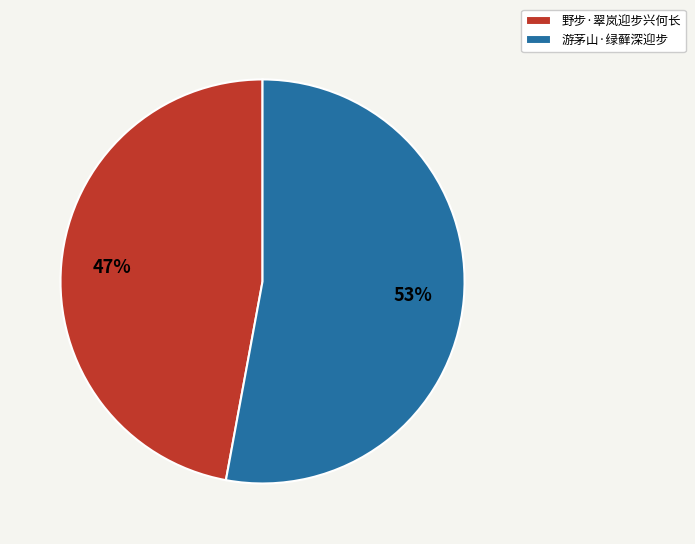

How many segments does this pie chart have?

2